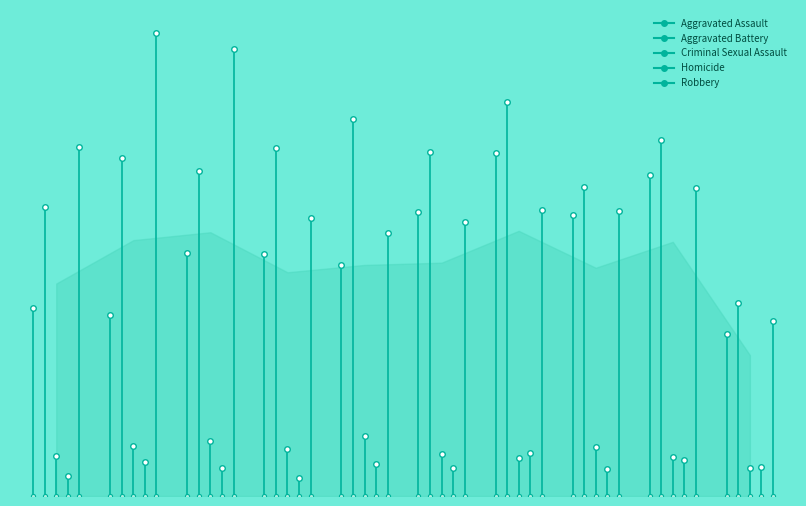

Is it true that Robbery equals 299 at 2019?

False